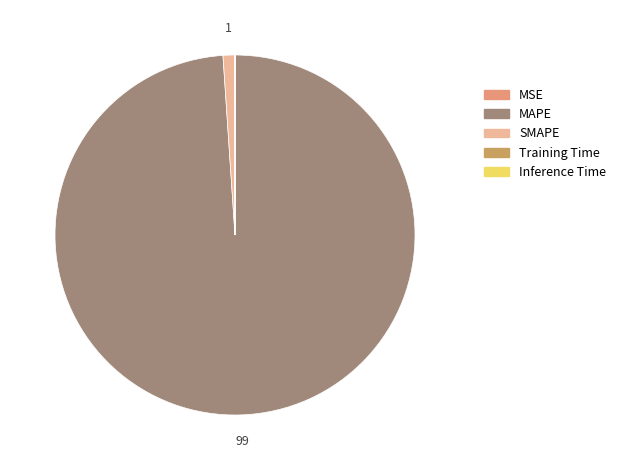

What is the largest slice in the pie chart?

MAPE